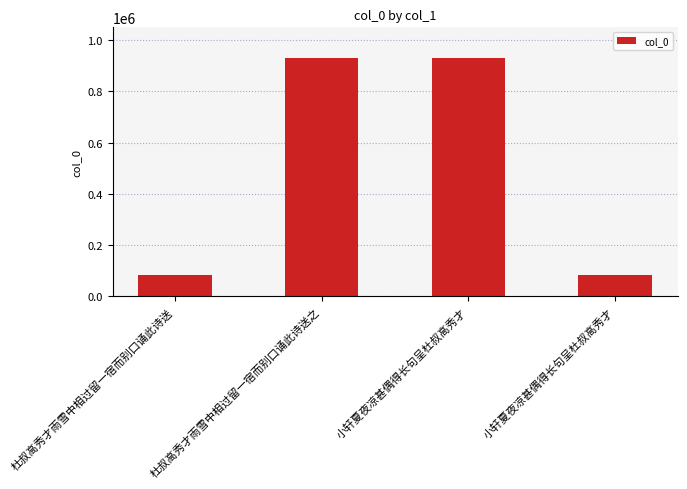

What is the difference between the values at 杜叔高秀才雨雪中相过留一宿而别口诵此诗送之 and 小轩夏夜凉甚偶得长句呈杜叔高秀才?

849632